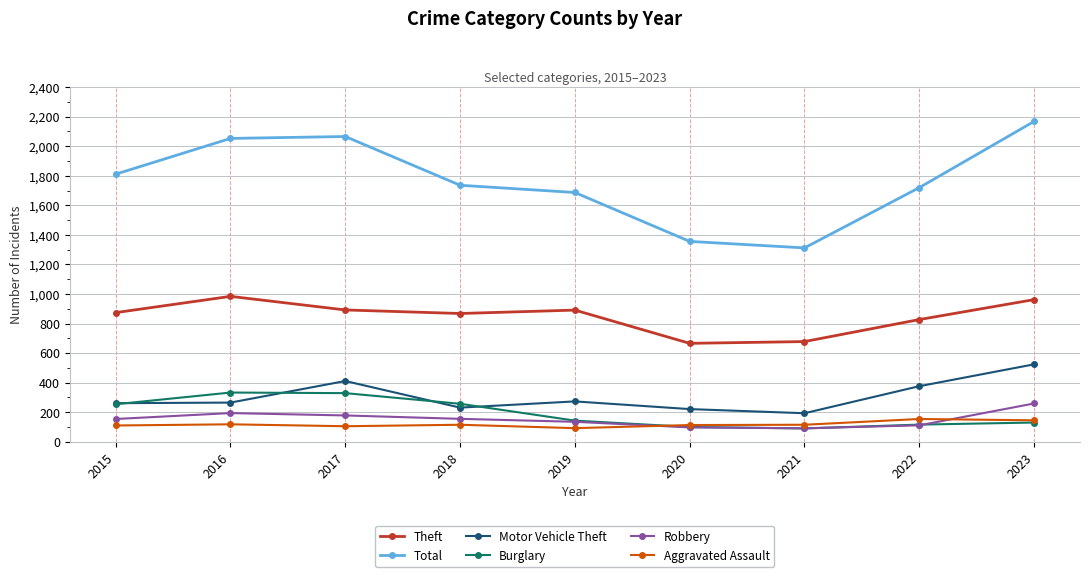

Which category has the highest value across all series?

2023